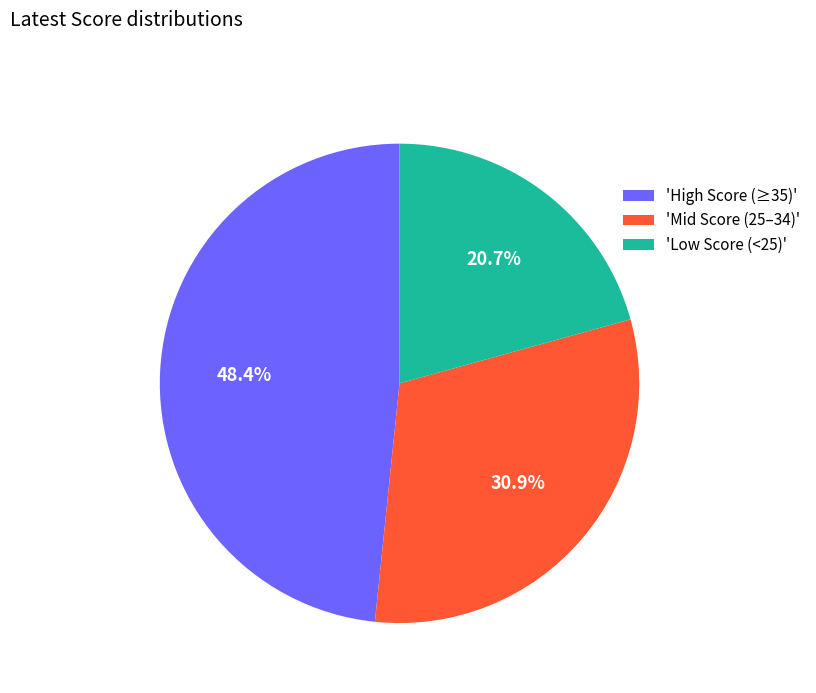

Count the number of slices in the pie.

3